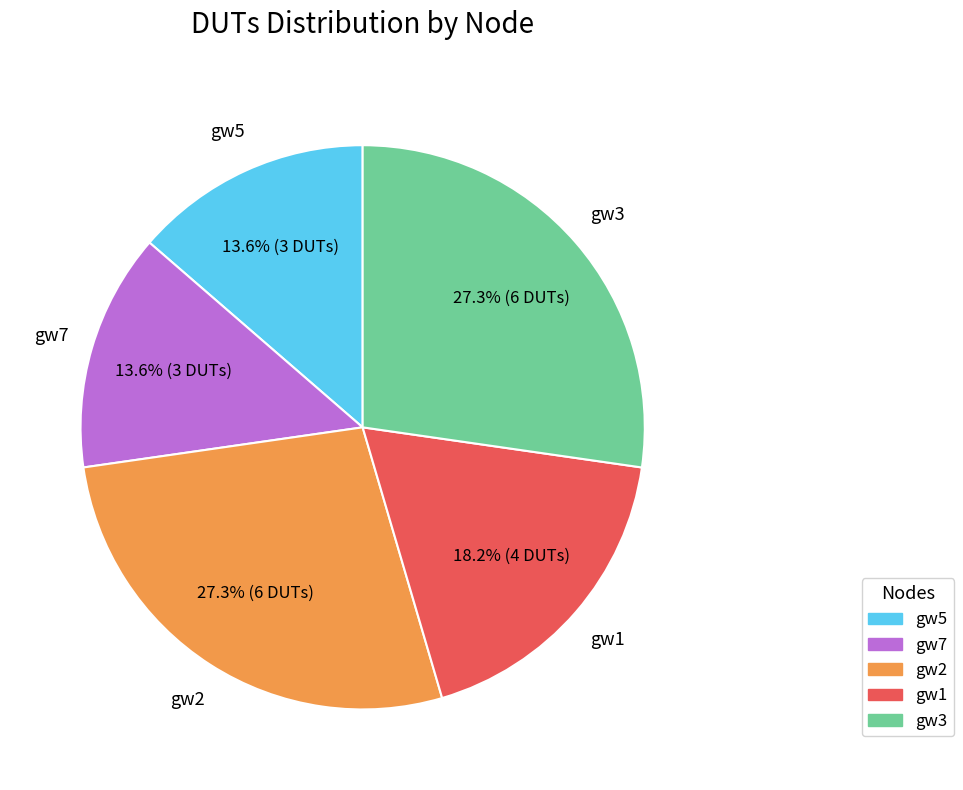

What percentage is the gw2 slice, to the nearest percent?

27%